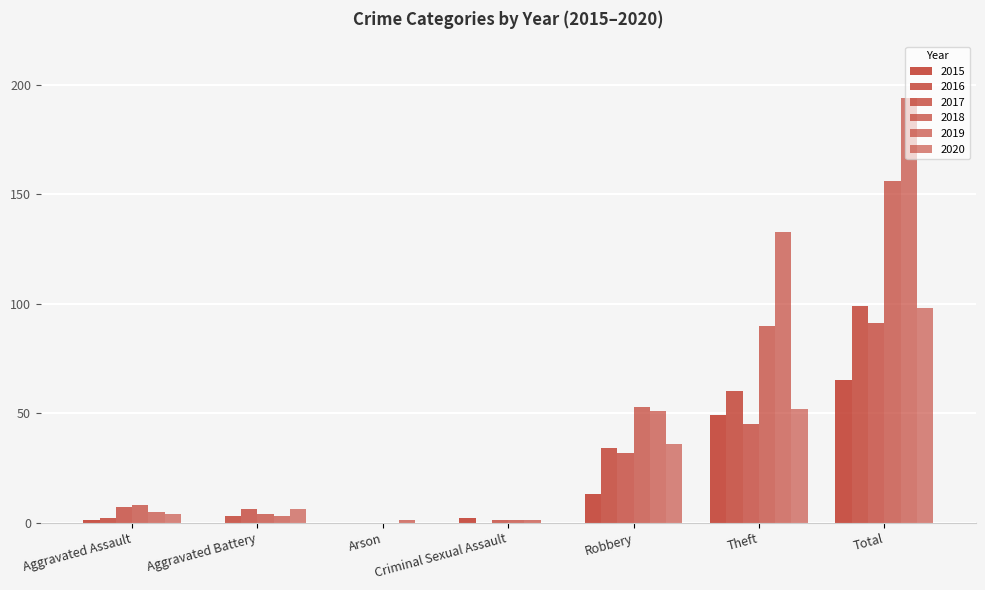

What is the maximum value shown in the chart?

194